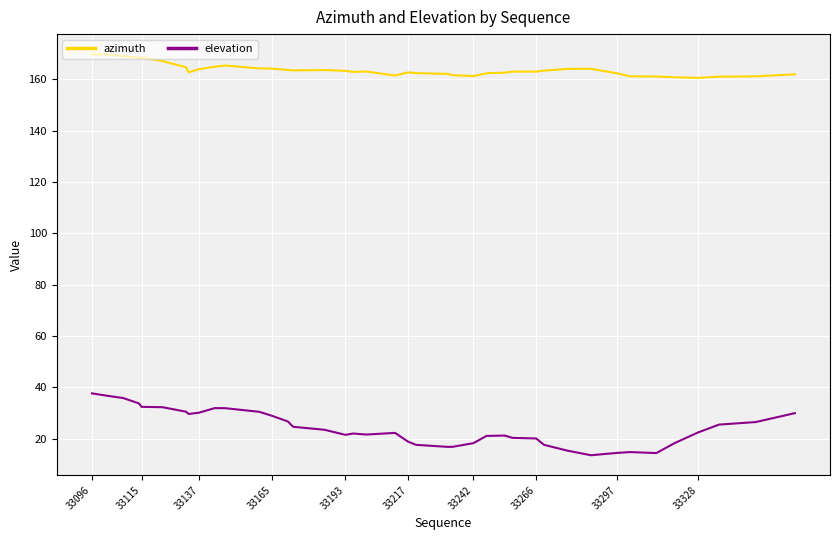

Rank the series by their maximum value, from highest to lowest.

azimuth, elevation